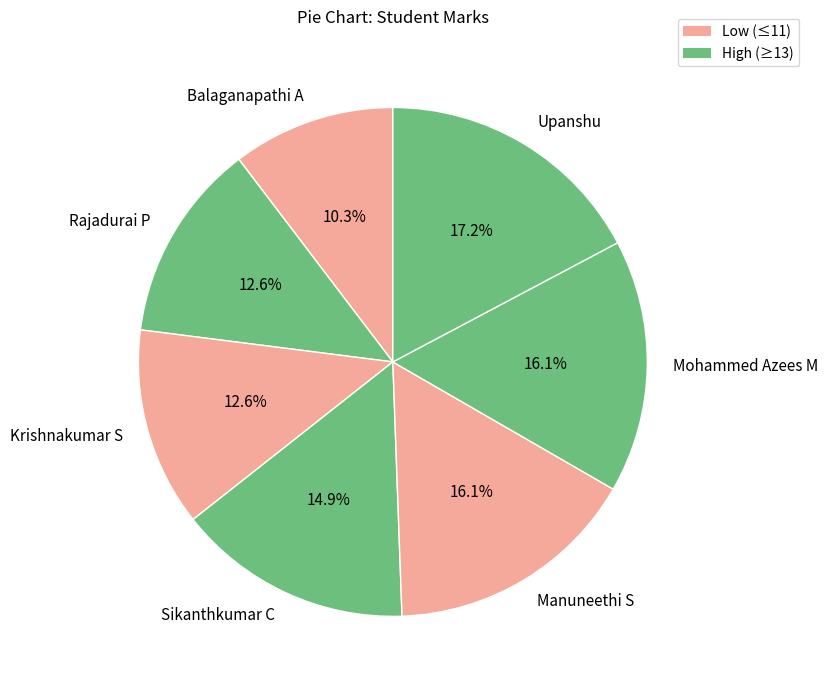

To the nearest percent, what is the average slice percentage?

14%